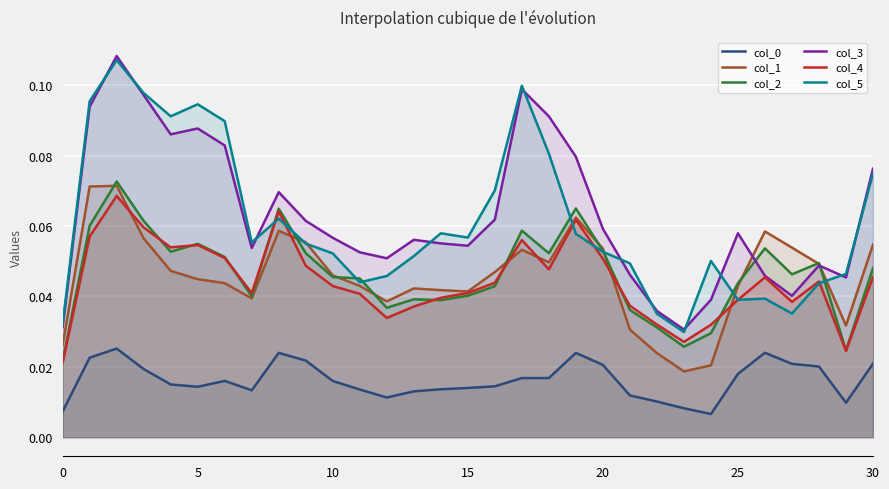

Reading right to left, what are all the values shown in this chart?

col_0: 0.0	0.0	0.0	0.0	0.0	0.0	0.0	0.0	0.0	0.0	0.0	0.0	0.0	0.0	0.0	0.0	0.0	0.0	0.0	0.0	0.0	0.0	0.0	0.0	0.0	0.0	0.0	0.0	0.0	0.0	0.0
col_1: 0.1	0.0	0.0	0.1	0.1	0.0	0.0	0.0	0.0	0.0	0.1	0.1	0.0	0.1	0.0	0.0	0.0	0.0	0.0	0.0	0.0	0.1	0.1	0.0	0.0	0.0	0.0	0.1	0.1	0.1	0.0
col_2: 0.0	0.0	0.0	0.0	0.1	0.0	0.0	0.0	0.0	0.0	0.1	0.1	0.1	0.1	0.0	0.0	0.0	0.0	0.0	0.0	0.0	0.1	0.1	0.0	0.1	0.1	0.1	0.1	0.1	0.1	0.0
col_3: 0.1	0.0	0.0	0.0	0.0	0.1	0.0	0.0	0.0	0.0	0.1	0.1	0.1	0.1	0.1	0.1	0.1	0.1	0.1	0.1	0.1	0.1	0.1	0.1	0.1	0.1	0.1	0.1	0.1	0.1	0.0
col_4: 0.0	0.0	0.0	0.0	0.0	0.0	0.0	0.0	0.0	0.0	0.1	0.1	0.0	0.1	0.0	0.0	0.0	0.0	0.0	0.0	0.0	0.0	0.1	0.0	0.1	0.1	0.1	0.1	0.1	0.1	0.0
col_5: 0.1	0.0	0.0	0.0	0.0	0.0	0.1	0.0	0.0	0.0	0.1	0.1	0.1	0.1	0.1	0.1	0.1	0.1	0.0	0.0	0.1	0.1	0.1	0.1	0.1	0.1	0.1	0.1	0.1	0.1	0.0